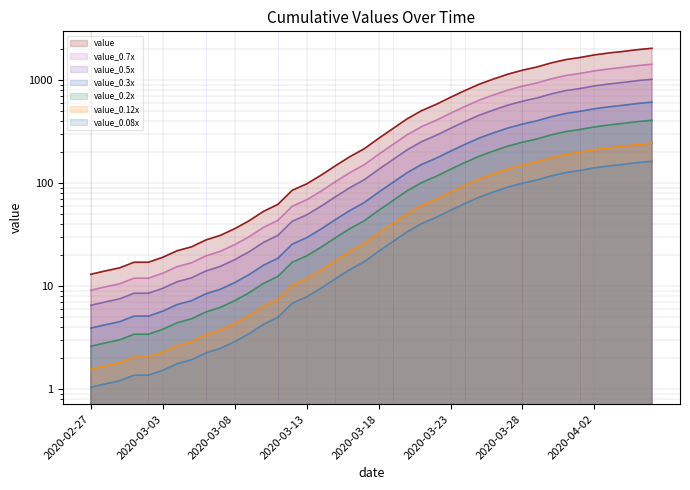

At which label does the data first exceed 271?

2020-03-19